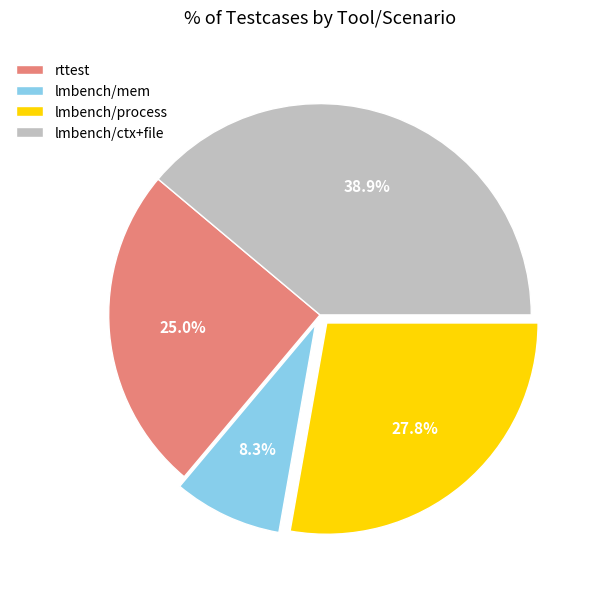

Rank the categories by value from lowest to highest.

lmbench/mem, rttest, lmbench/process, lmbench/ctx+file